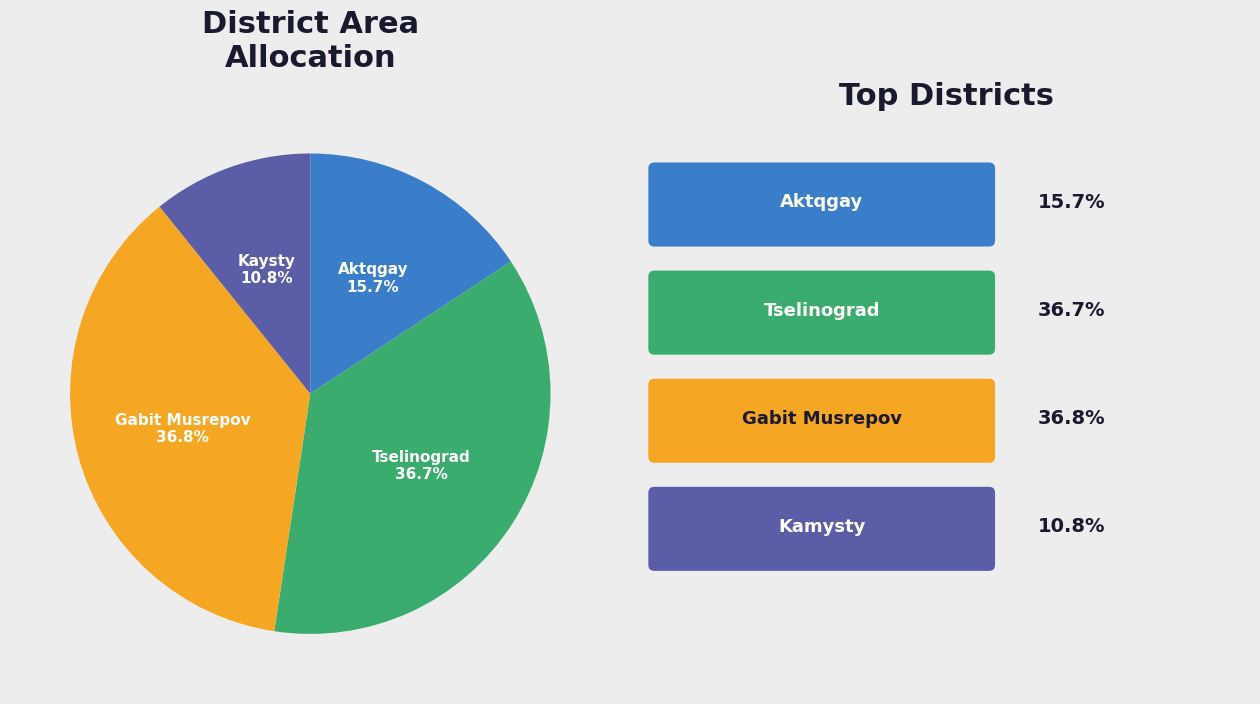

Is there any slice that represents more than half of the pie?

No